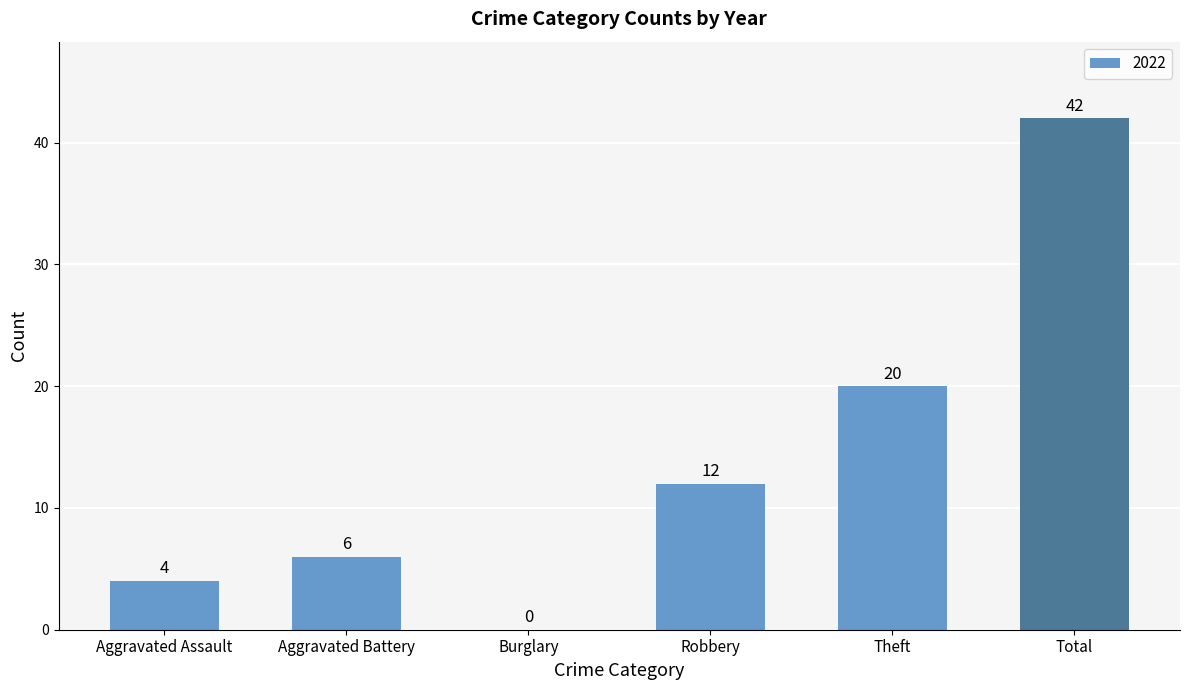

What is the sum of all values?

84